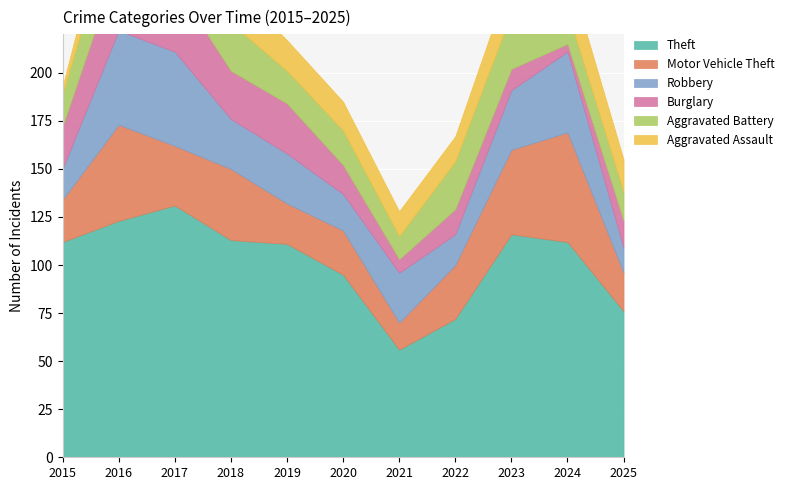

True or false: Aggravated Assault has a value of 4 at 2021.

False